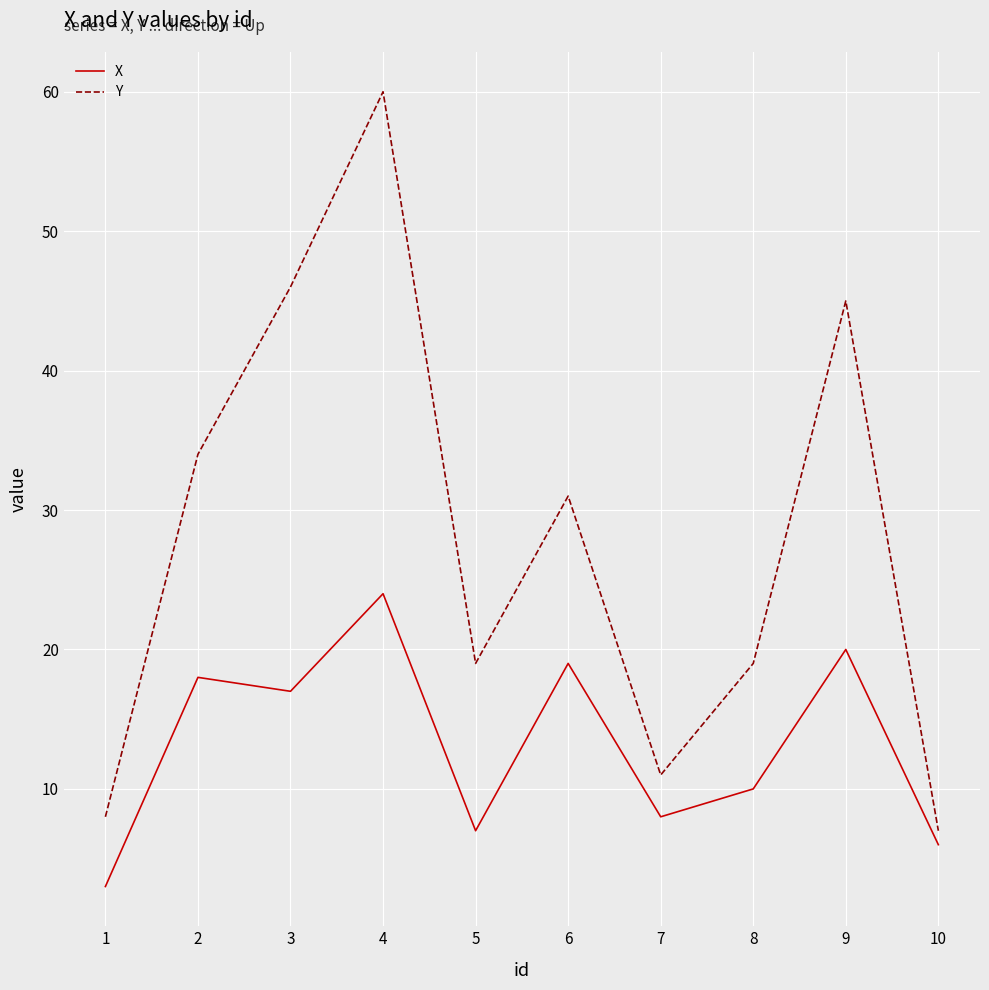

At which label does Y reach its minimum?

10